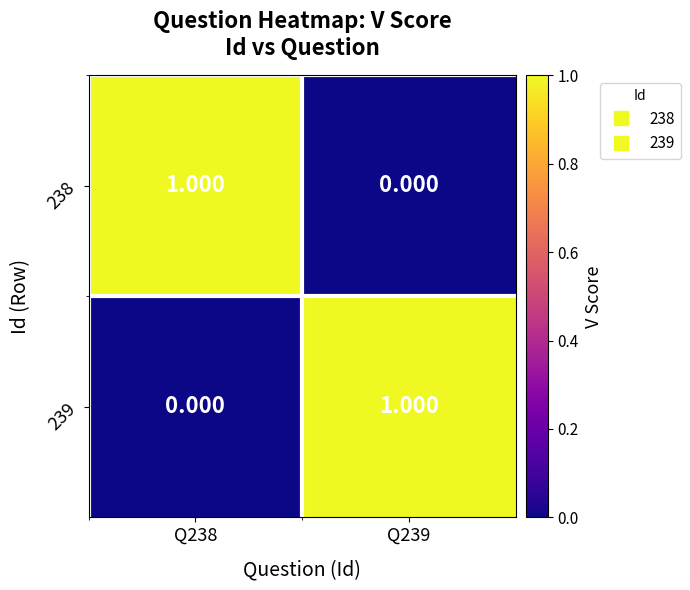

At Q239, list the series in order from largest to smallest.

239, 238